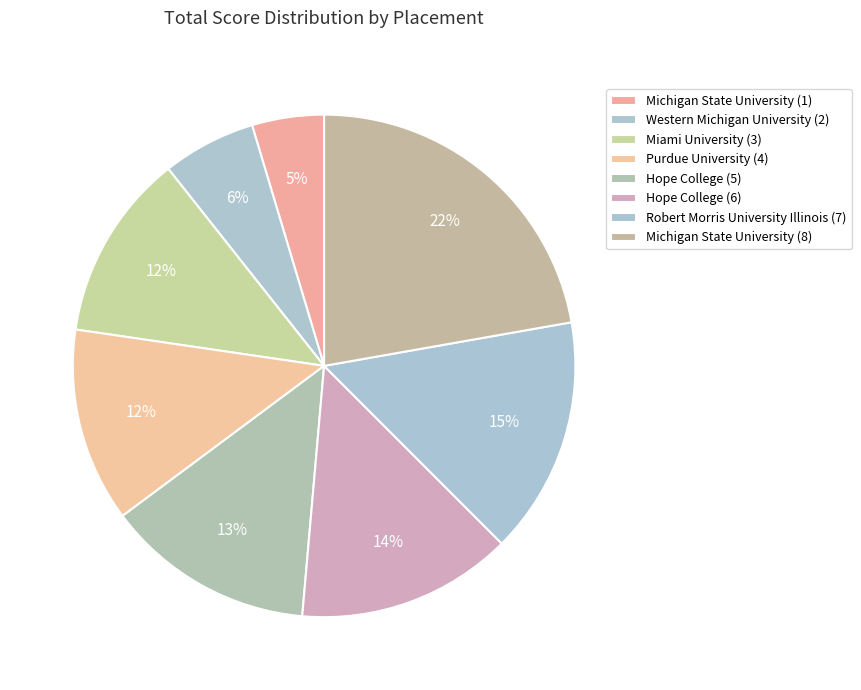

True or false: Miami University (3) accounts for 12% of the total.

True